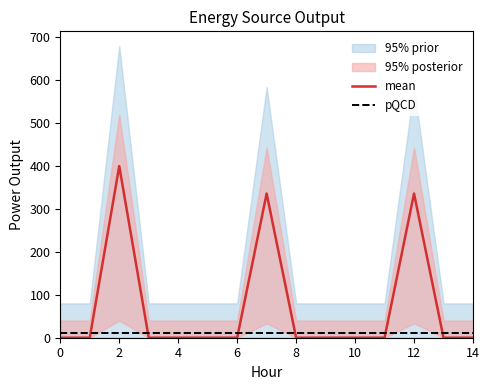

Between 12 and 13, which series saw the biggest shift?

mean